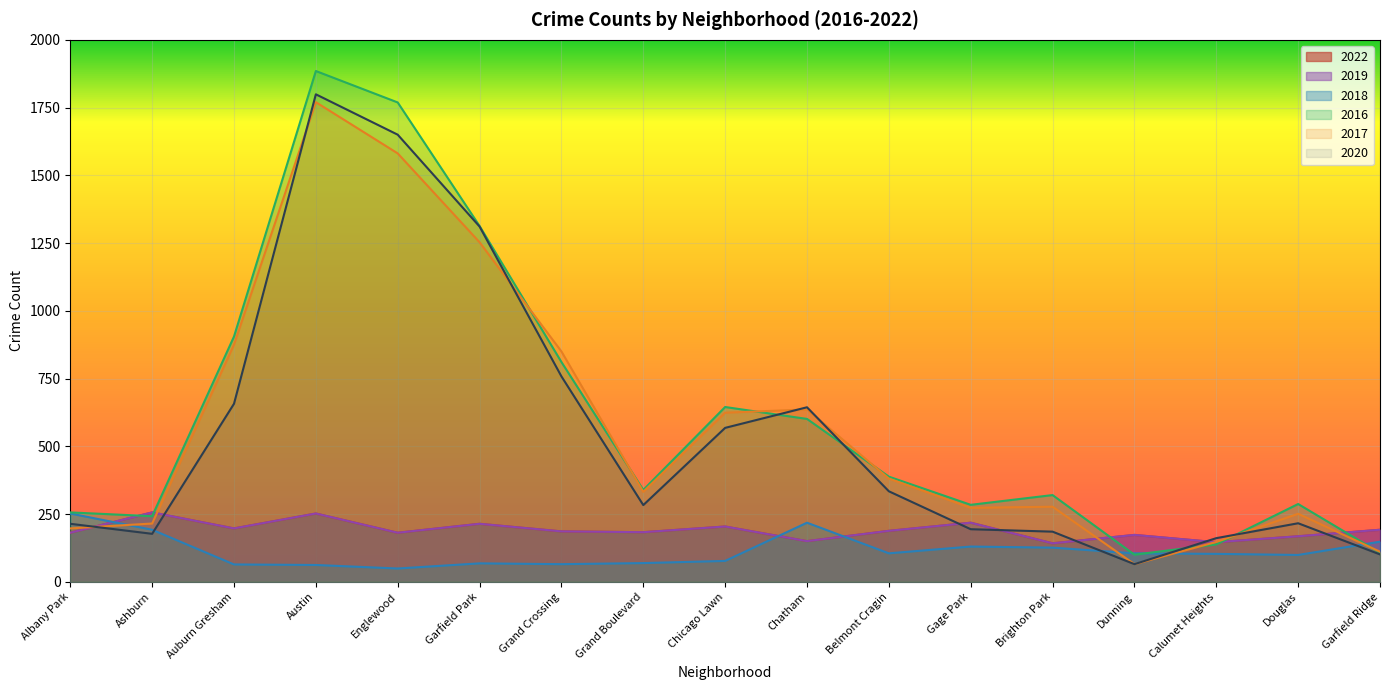

True or false: 2017 has more than 1 interior local peaks.

True